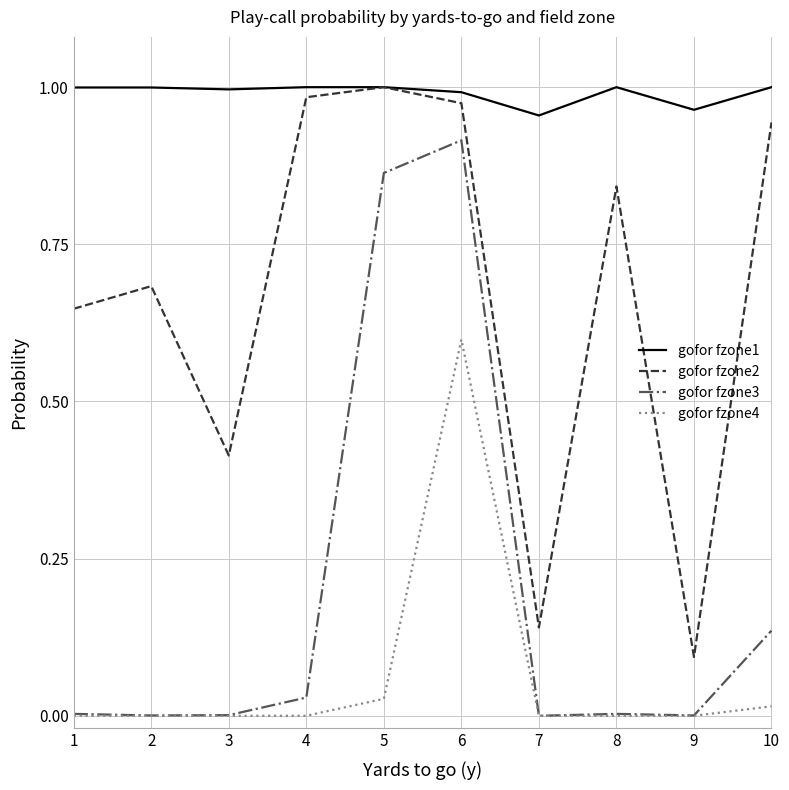

At which category is the sum across all series the highest?

6